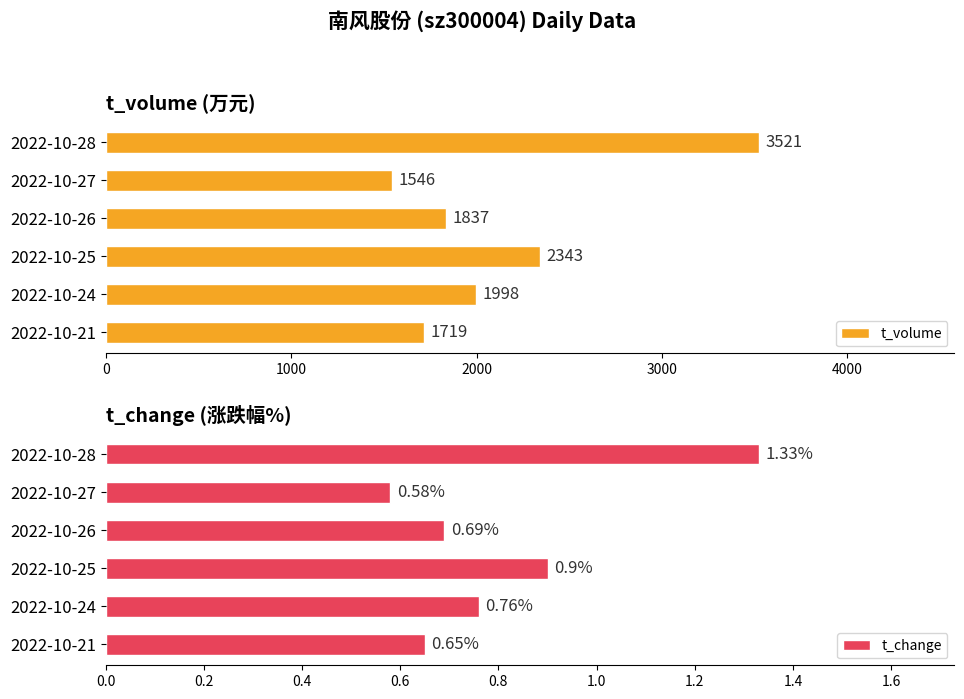

What is the lowest value of the t_volume series?

1546